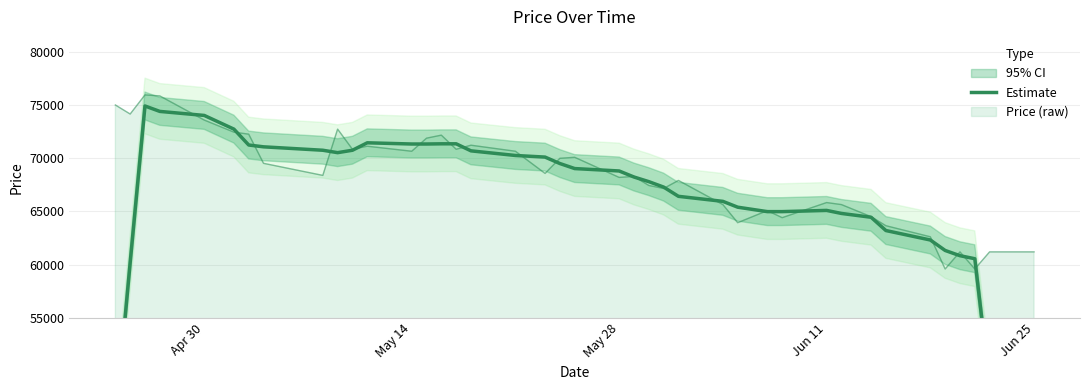

The value at 24 is 113676.3. True or false?

False